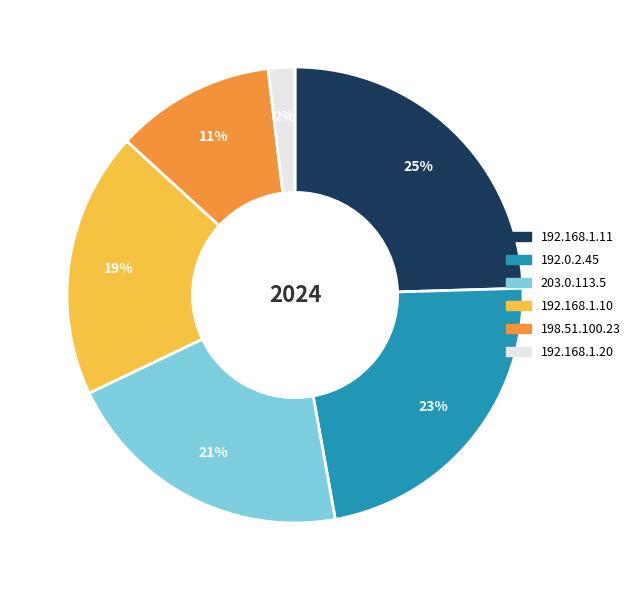

Which category has the biggest portion of the pie?

192.168.1.11